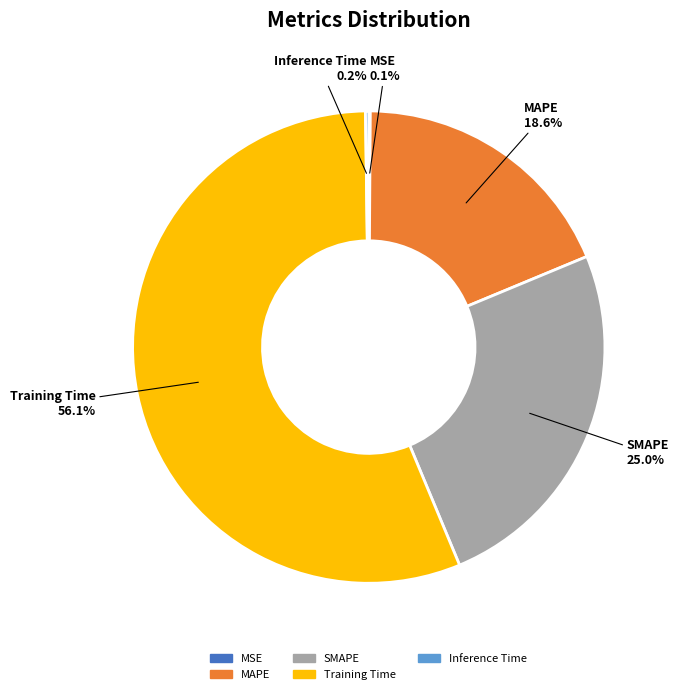

Combined, do MAPE and Training Time account for over 50%?

Yes